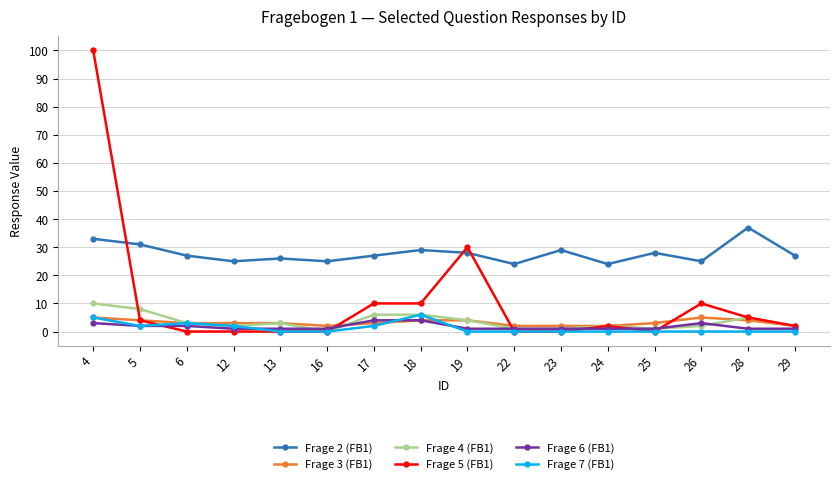

Is the value of Frage 4 (FB1) at 5 greater than the value of Frage 5 (FB1) at 13?

Yes